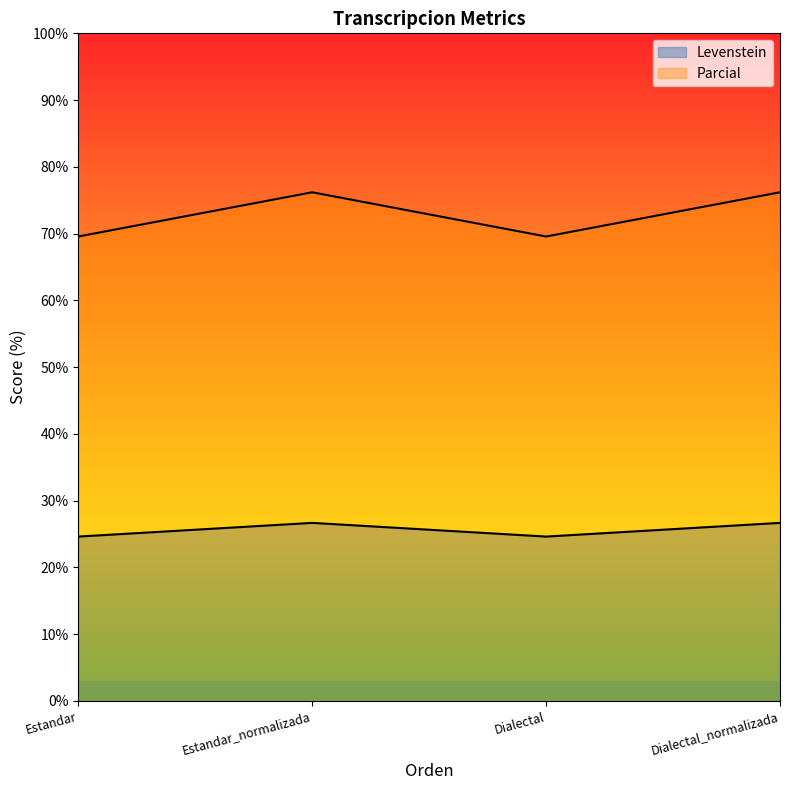

How many lines are shown in the chart?

2